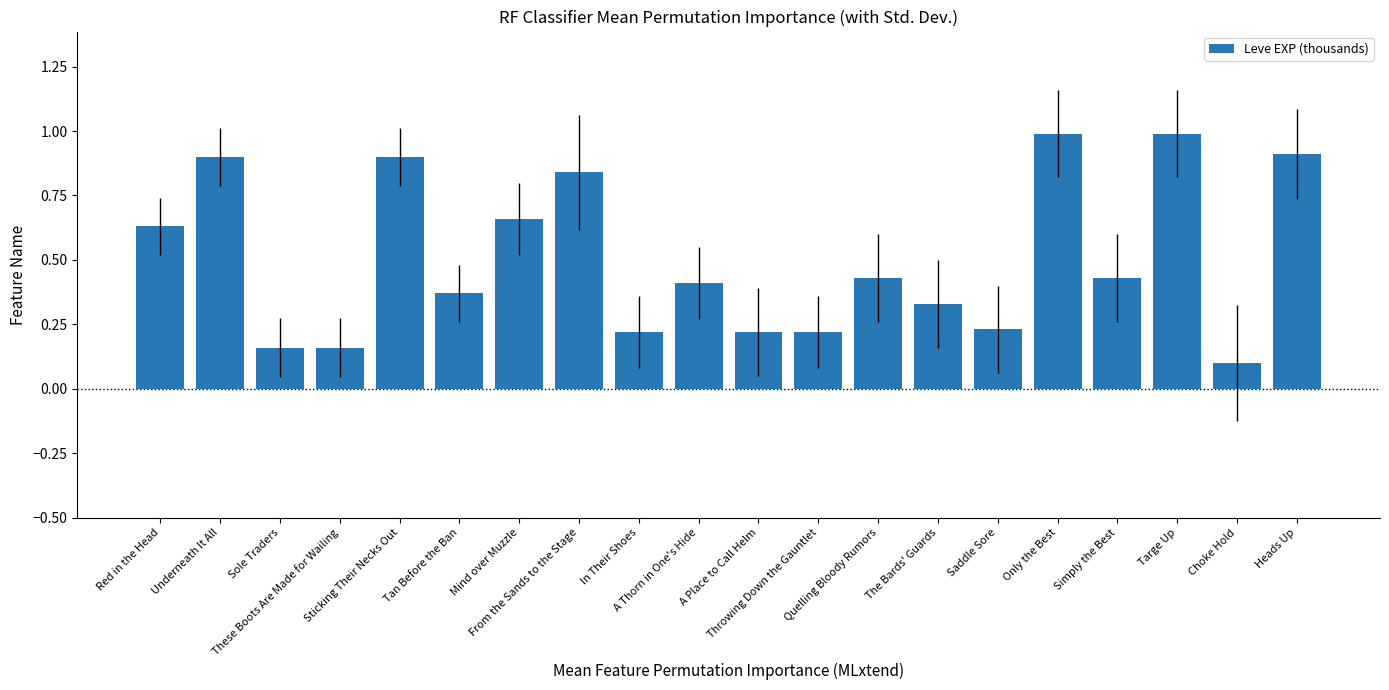

Which has a higher value, Only the Best or Choke Hold?

Only the Best